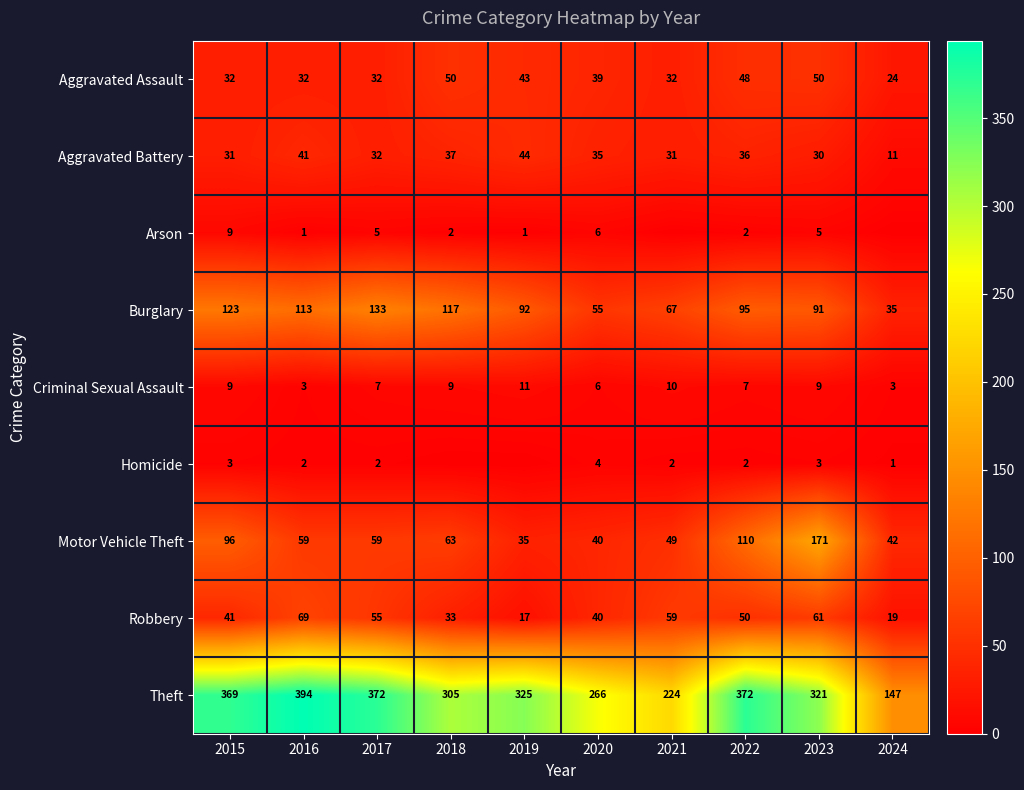

What is the sum of the Robbery values at 2023 and 2024?

80